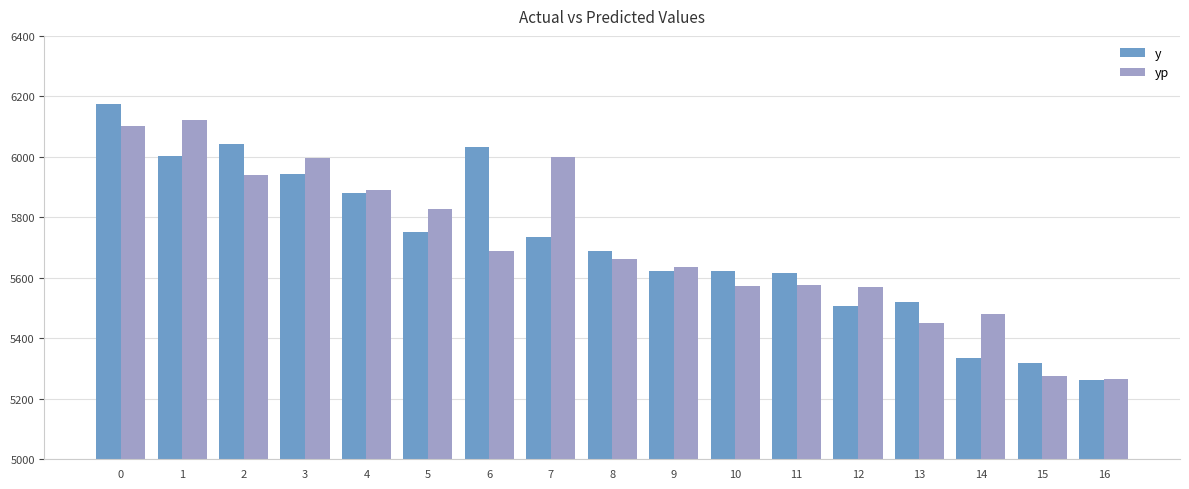

What is the total value across all series at 15?

10591.3